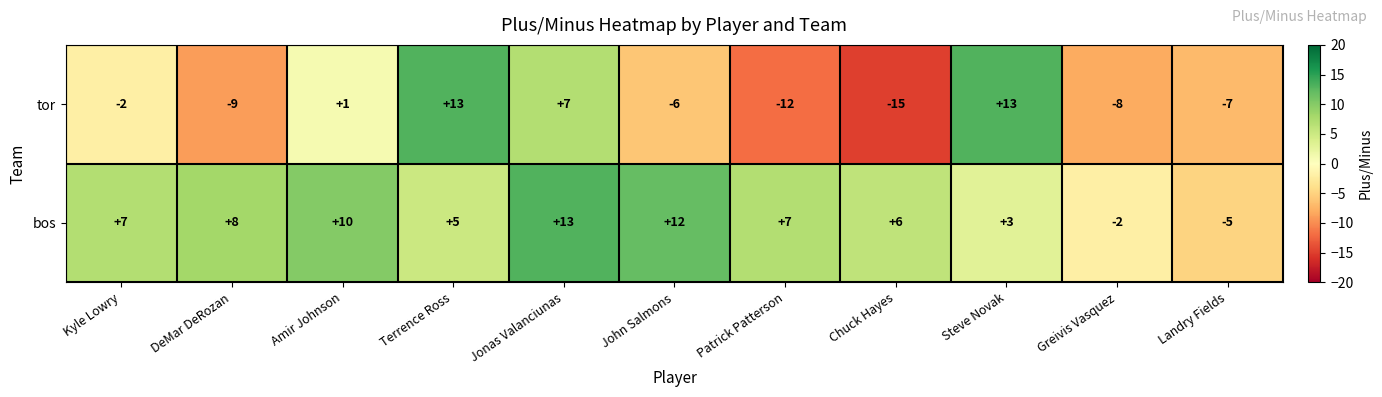

What is the difference between the maximum and minimum values in the tor series?

28